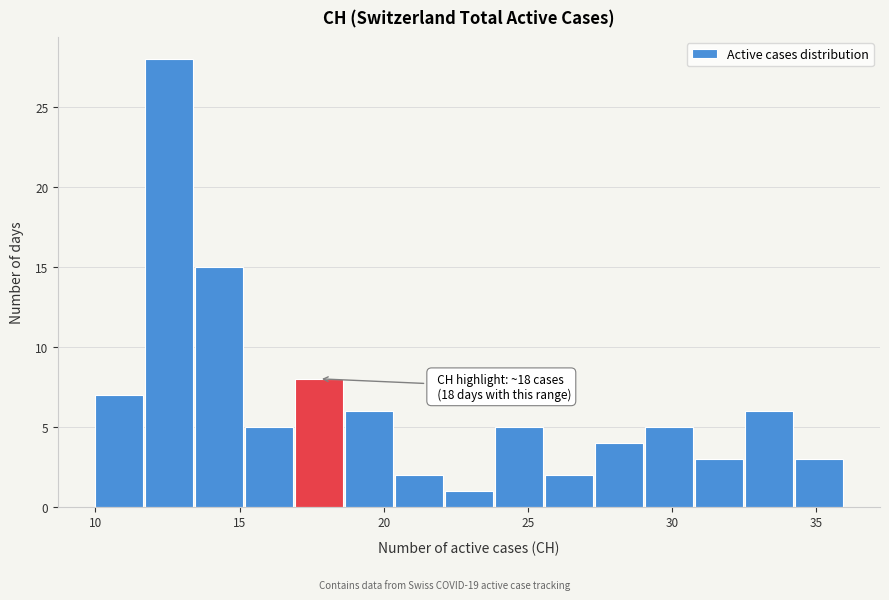

Around what value on the x-axis is the tallest bar? Give the approximate position of its centre, as read against the axis.

12.5